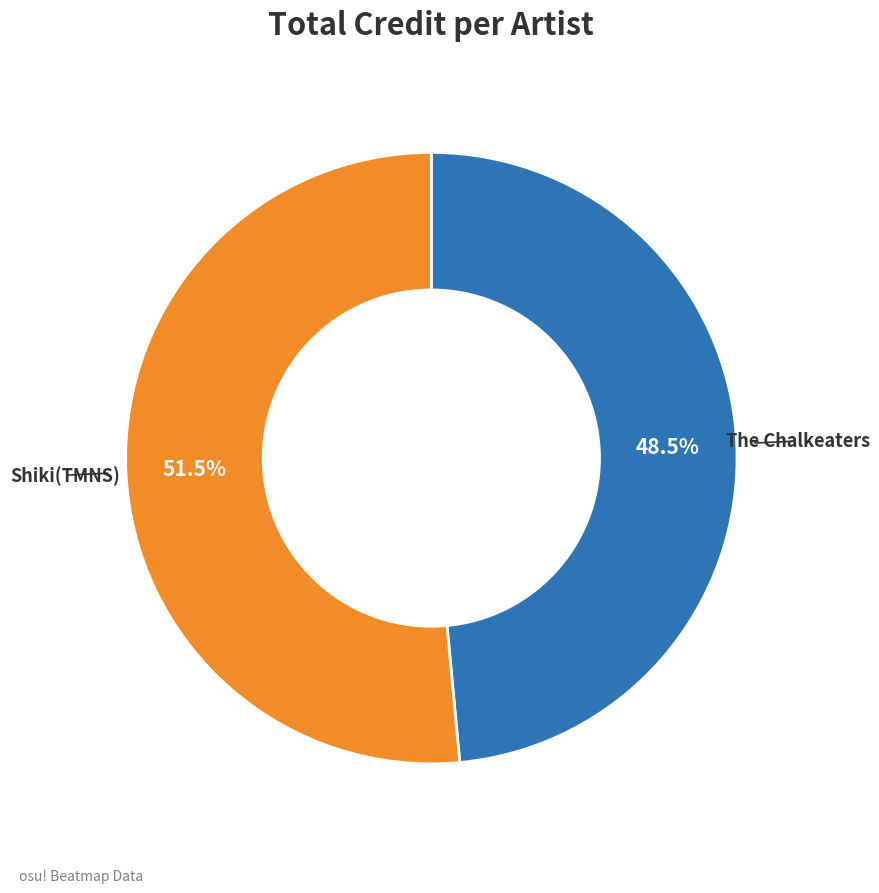

Is there any slice that represents more than half of the pie?

Yes